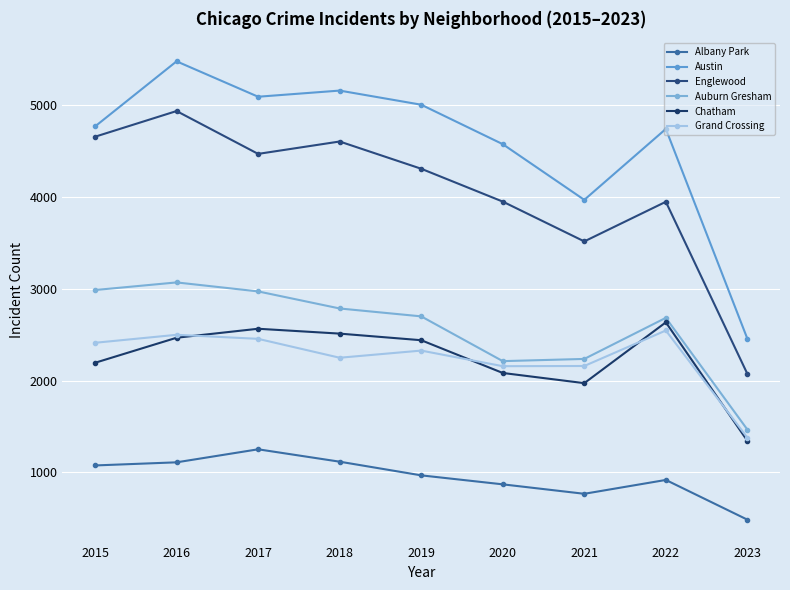

Which series has the largest total across all categories?

Austin